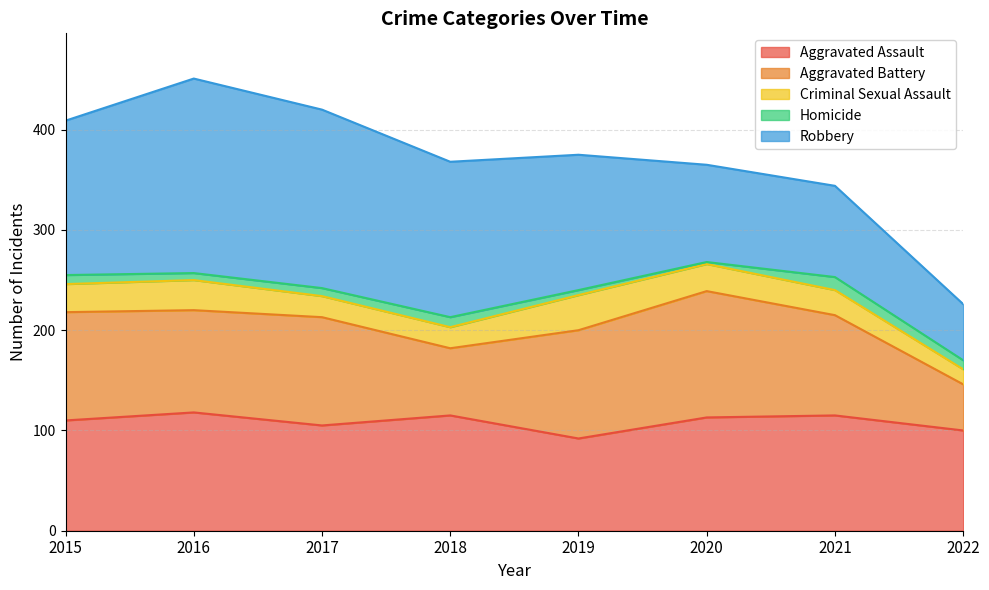

Is it true that Criminal Sexual Assault equals 30 at 2016?

True